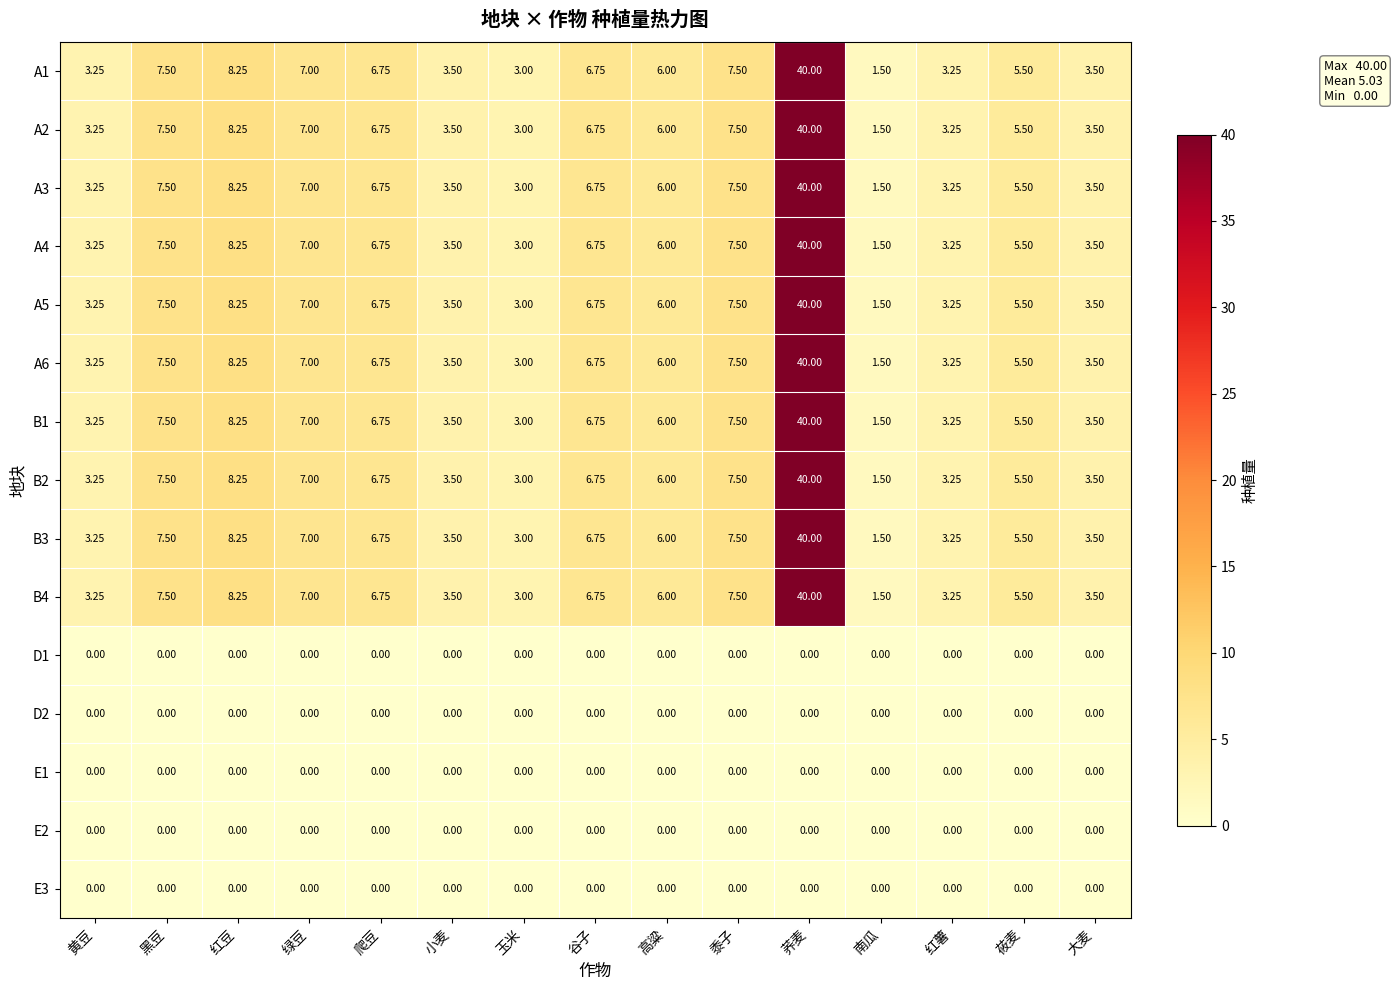

Is the value of A5 at 绿豆 greater than the value of E3 at 谷子?

Yes